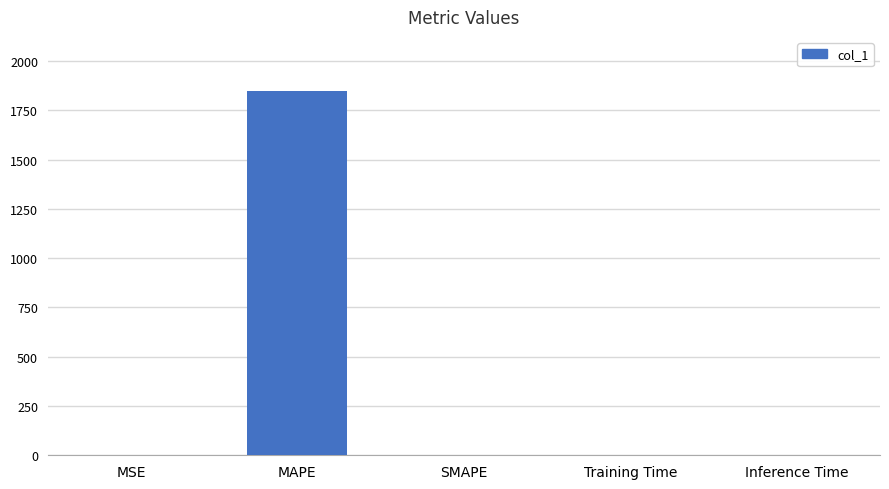

What is the greatest value displayed?

1846.3